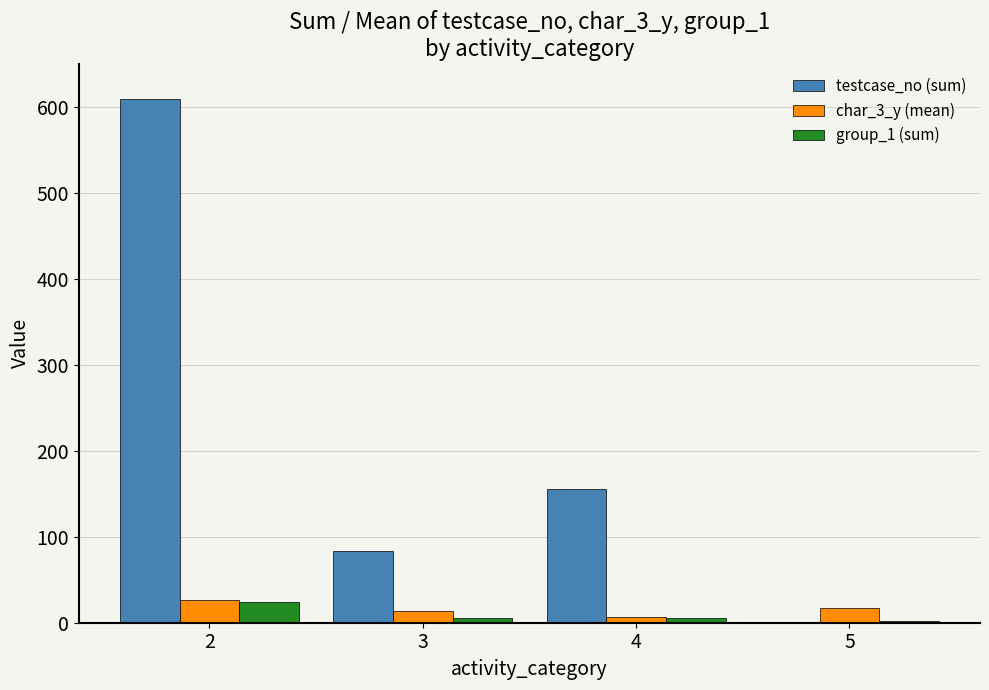

Does the chart contain stacked bars?

No